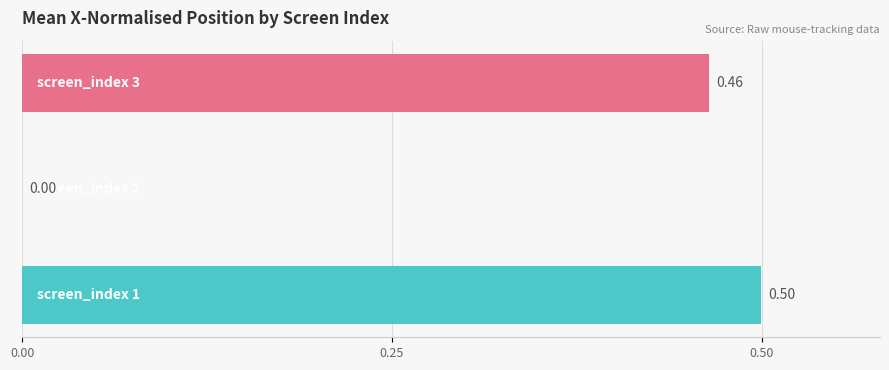

How many categories are shown in the chart?

3